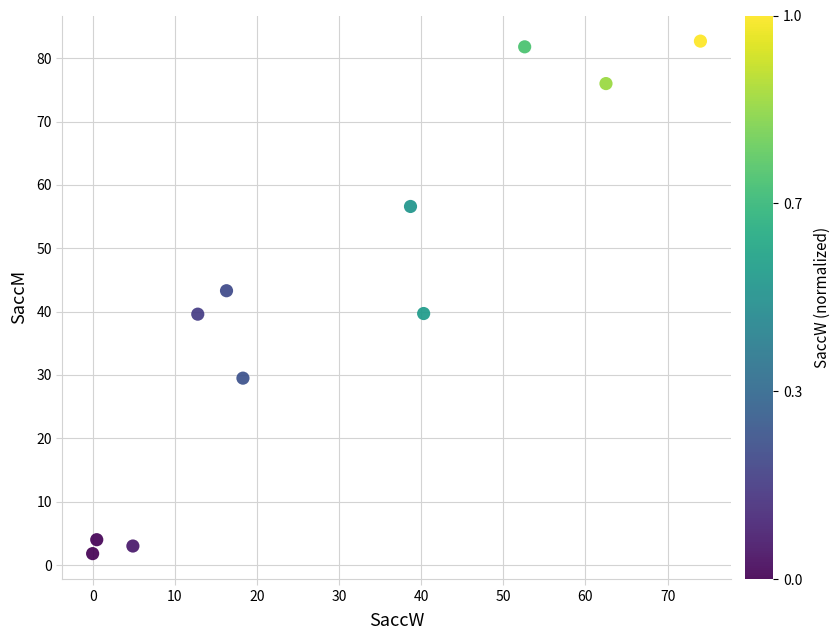

What is the average Y value?

41.6